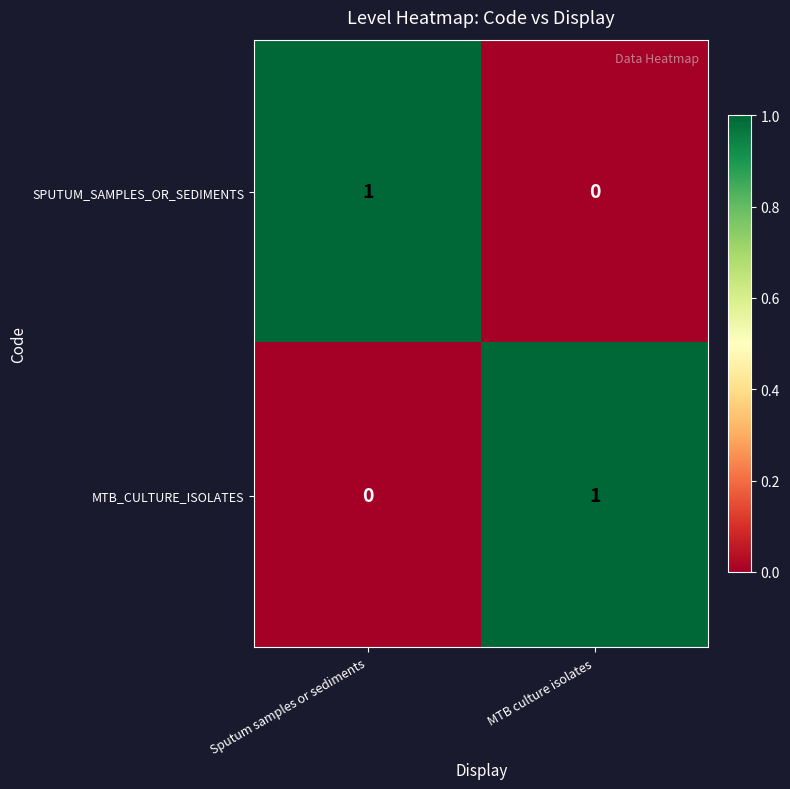

Is it true that MTB_CULTURE_ISOLATES equals 0 at Sputum samples or sediments?

True